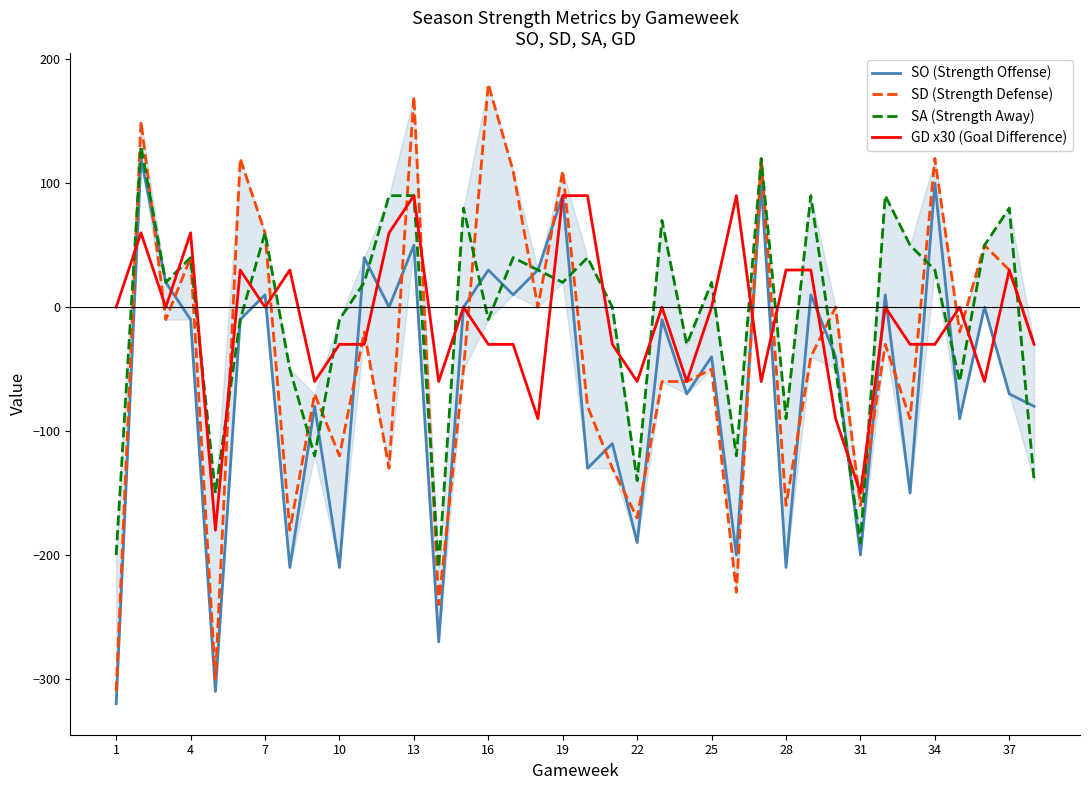

How many interior local valleys does the SA (Strength Away) series have?

12